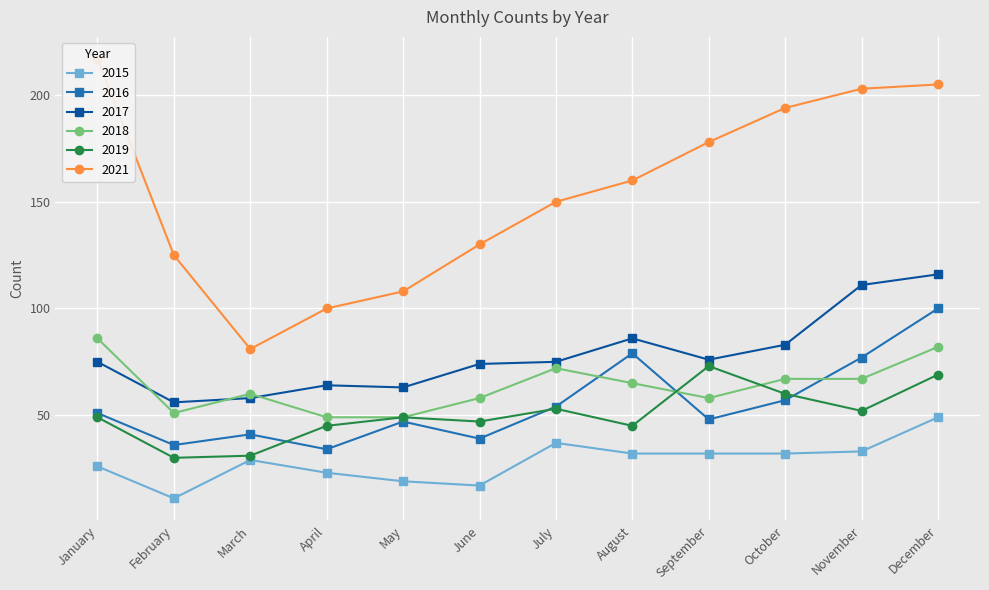

Which series ends up on top after the final intersection of 2019 and 2018?

2018